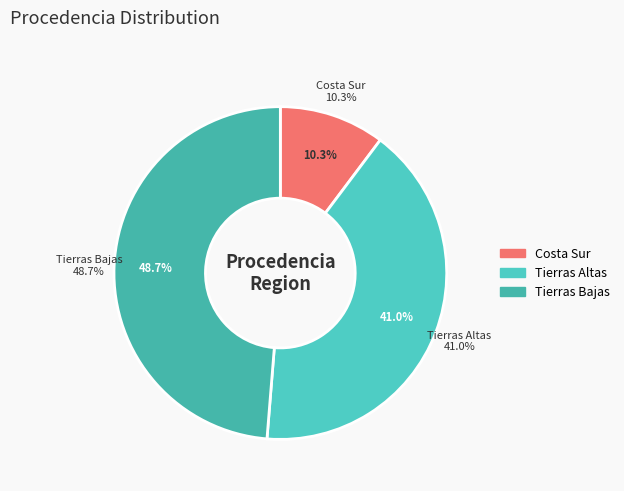

True or false: Tierras Bajas accounts for 37% of the total.

False